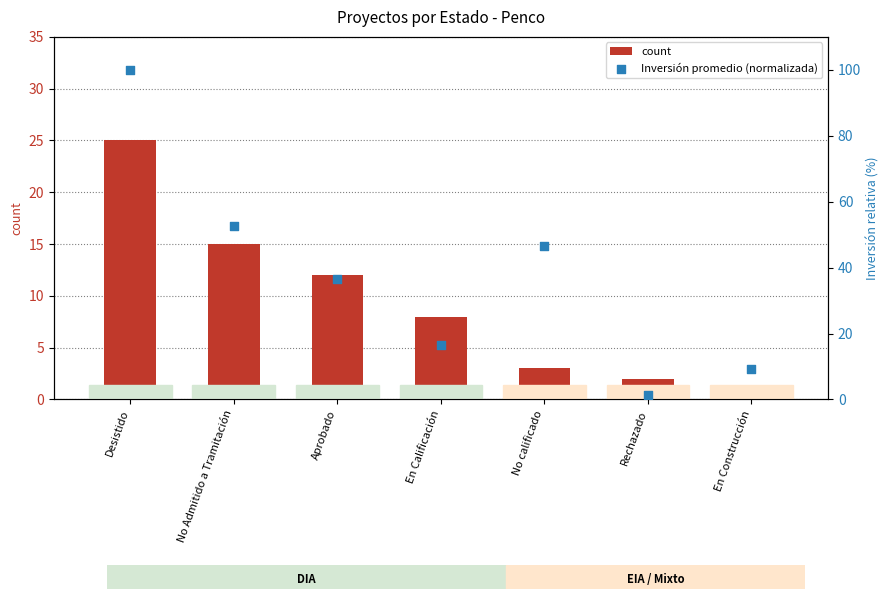

Is the value of Inversión promedio (normalizada) at Rechazado greater than the value of count at En Calificación?

No